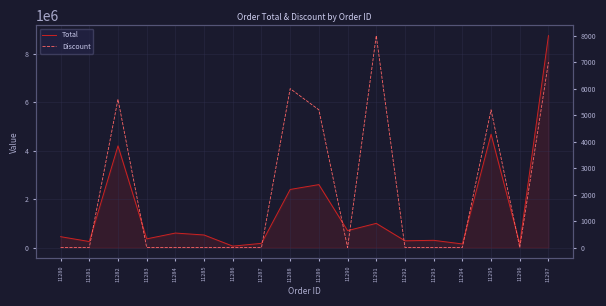

The Total series shows 858262 at 11284. True or false?

False